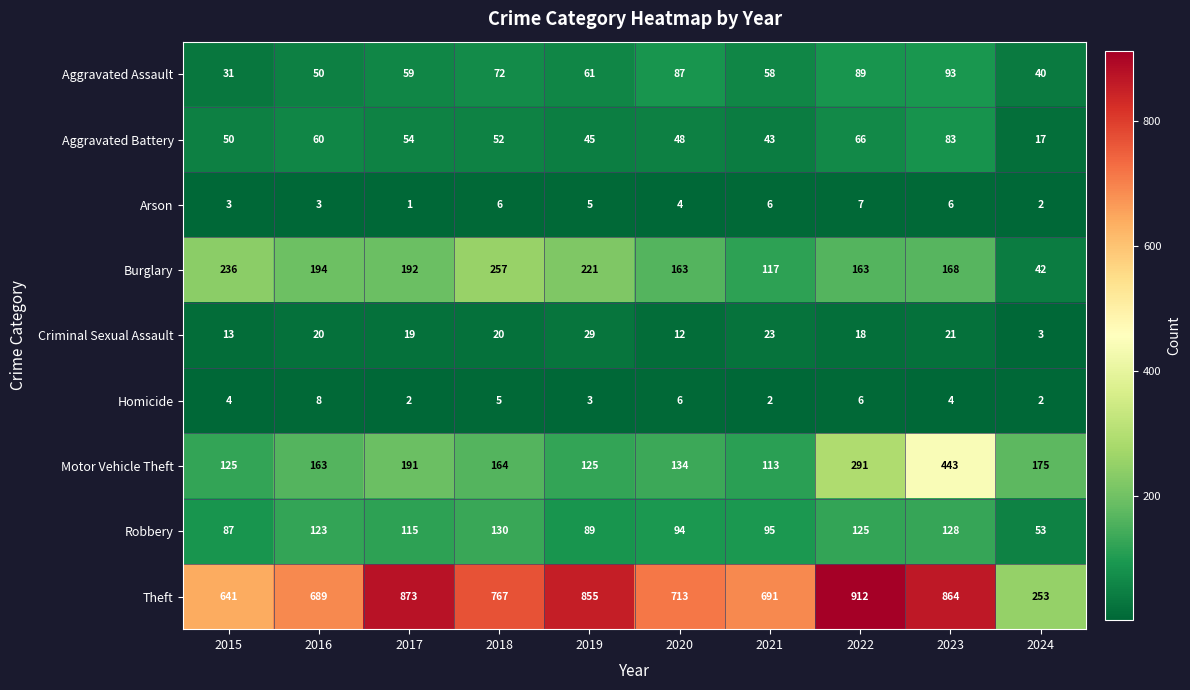

Which series changed the most between 2016 and 2020?

Aggravated Assault